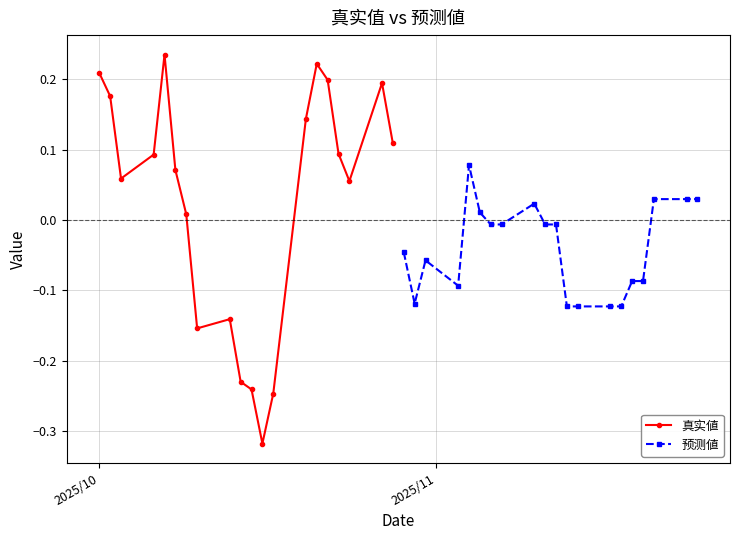

How many values in the 真实値 series exceed 0?

14